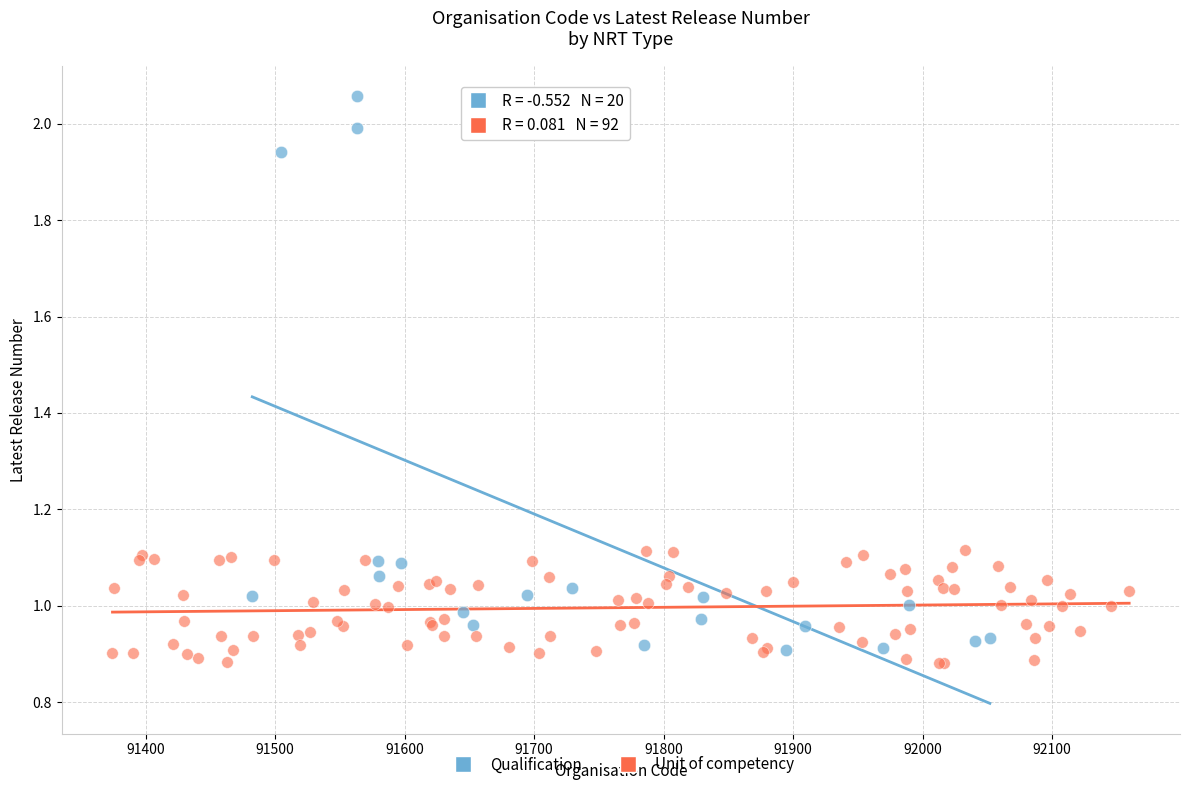

Which series has the widest spread of Y values?

Qualification